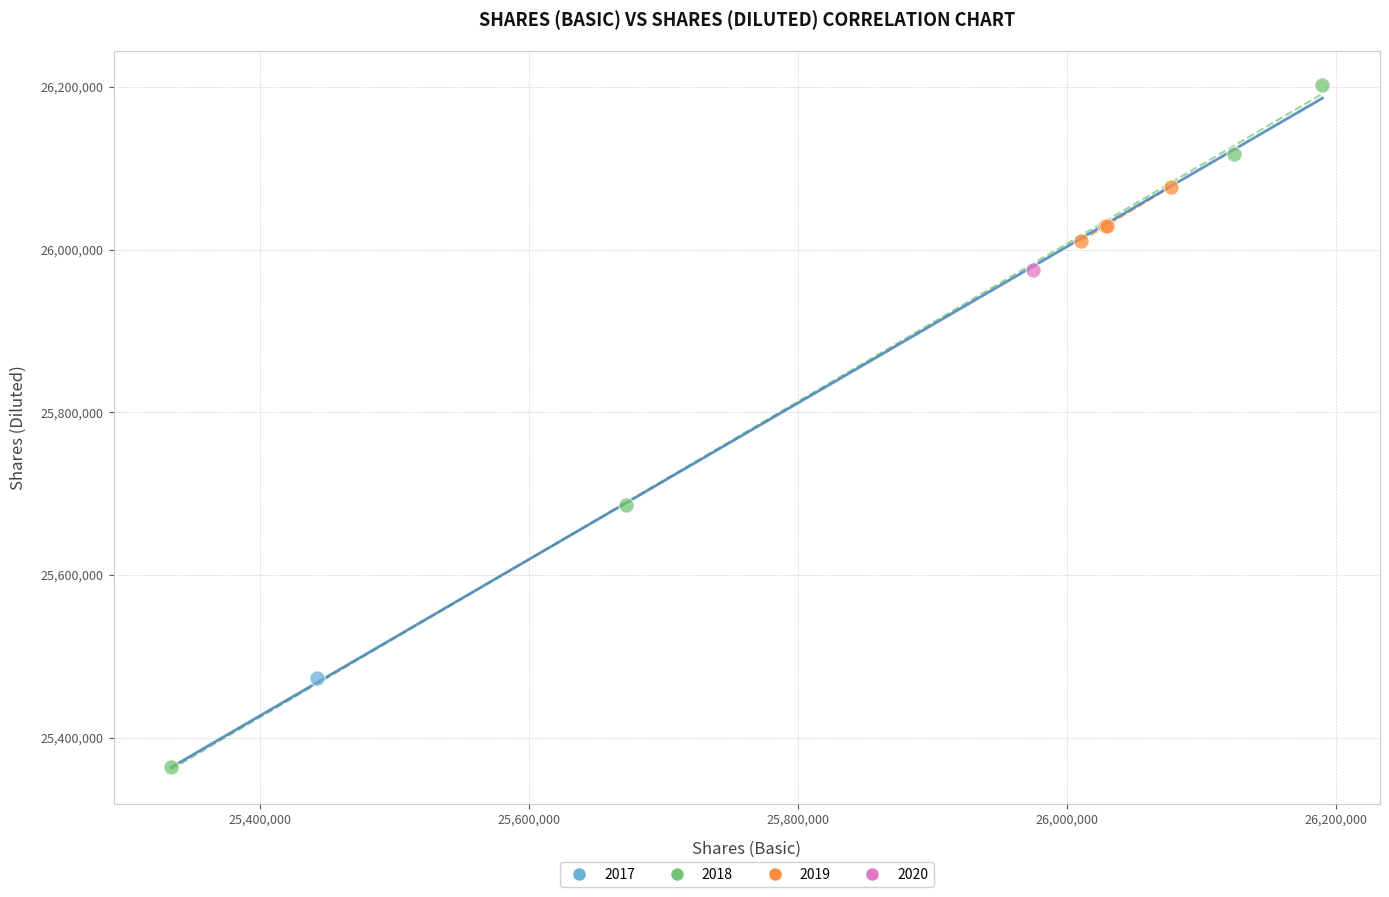

What are all the series names shown in the legend?

2017, 2018, 2019, 2020